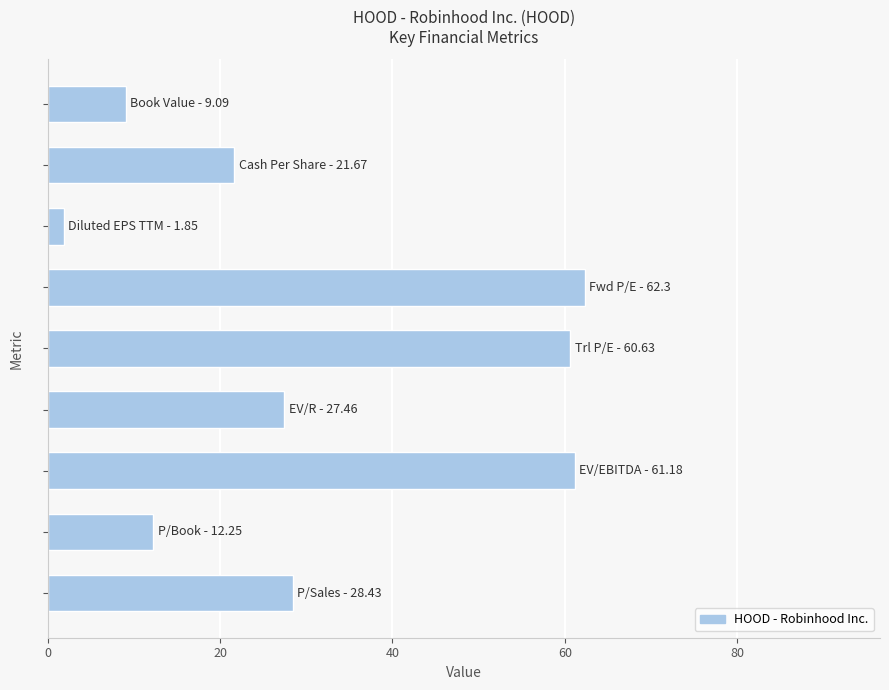

What is the maximum value shown in the chart?

62.3